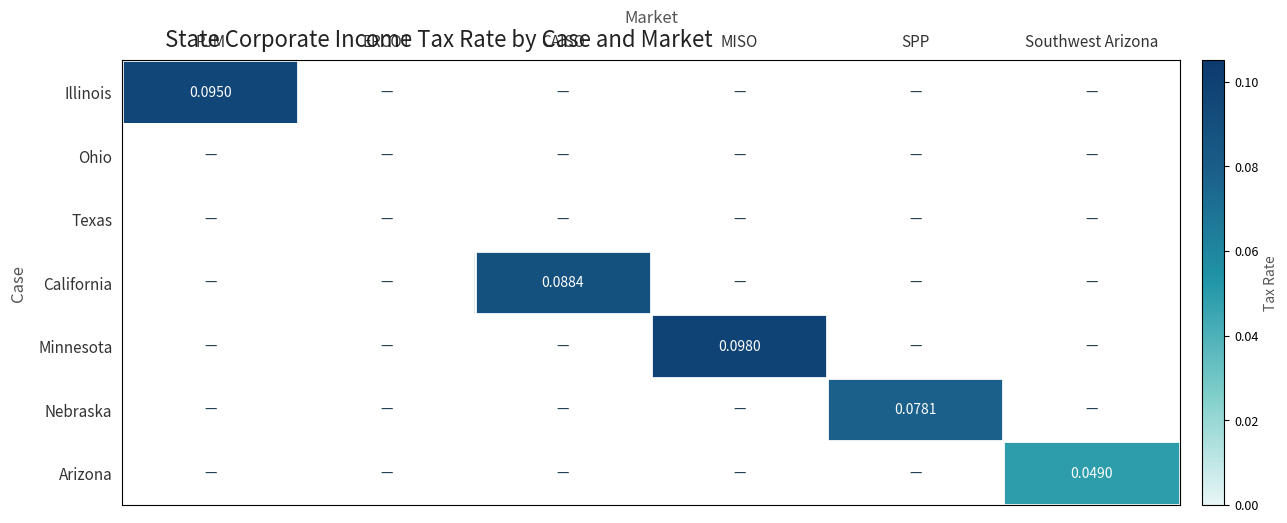

How many distinct data groups are displayed?

7